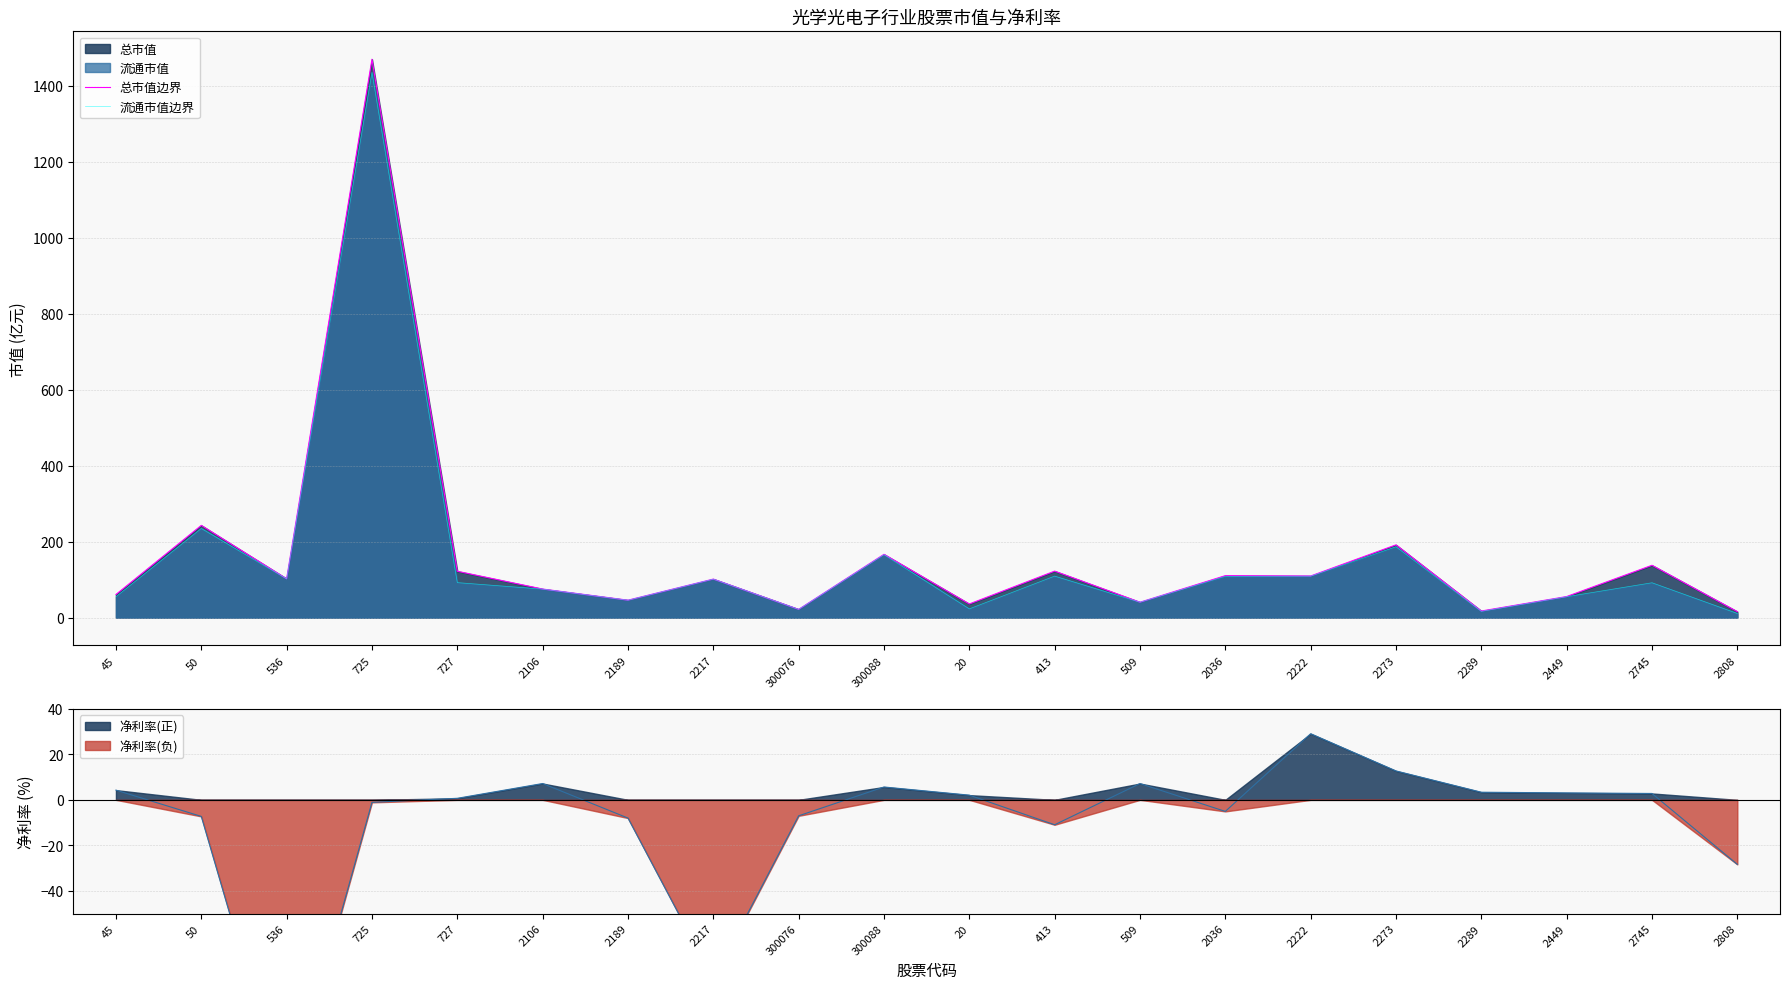

Is the value of 流通市值边界 at 50 greater than the value of 总市值边界 at 2745?

Yes